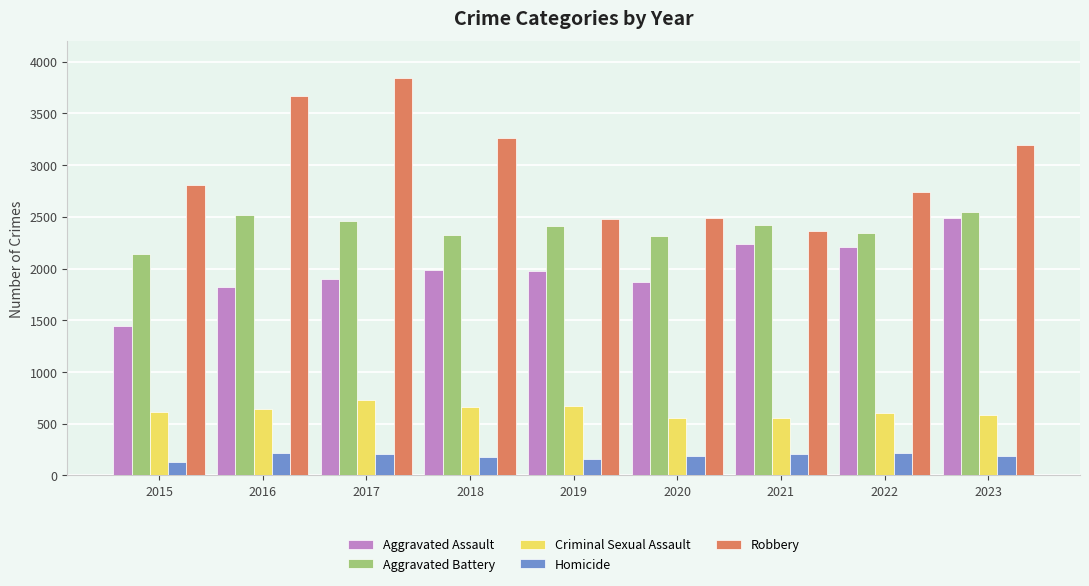

What is the value of the Aggravated Battery bar at the 9th from the left?

2548